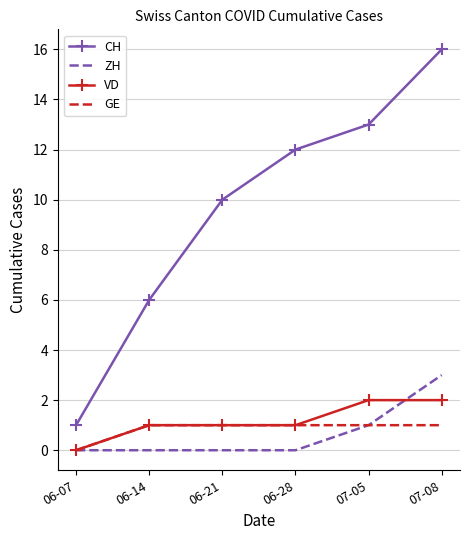

Where is GE nearest to the value 0?

06-07